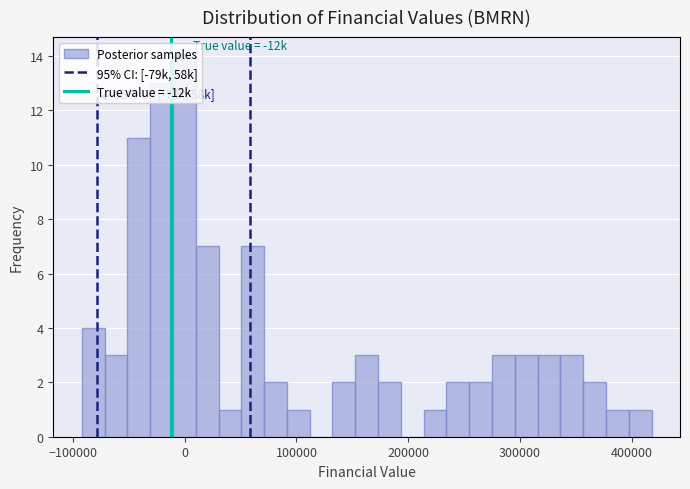

Around what value on the x-axis is the tallest bar? Give the approximate position of its centre, as read against the axis.

0